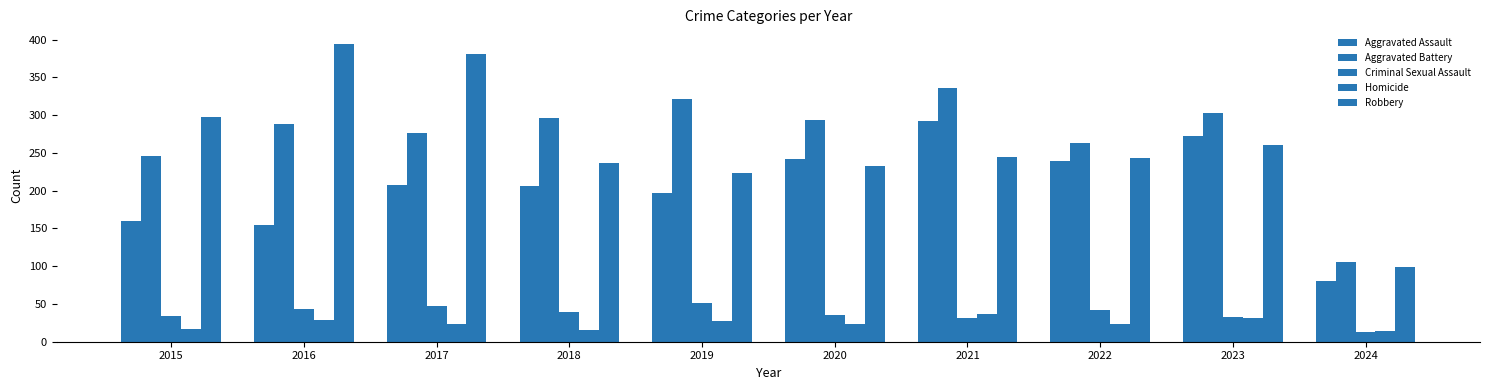

What is the difference between the Criminal Sexual Assault values at 2024 and 2020?

23